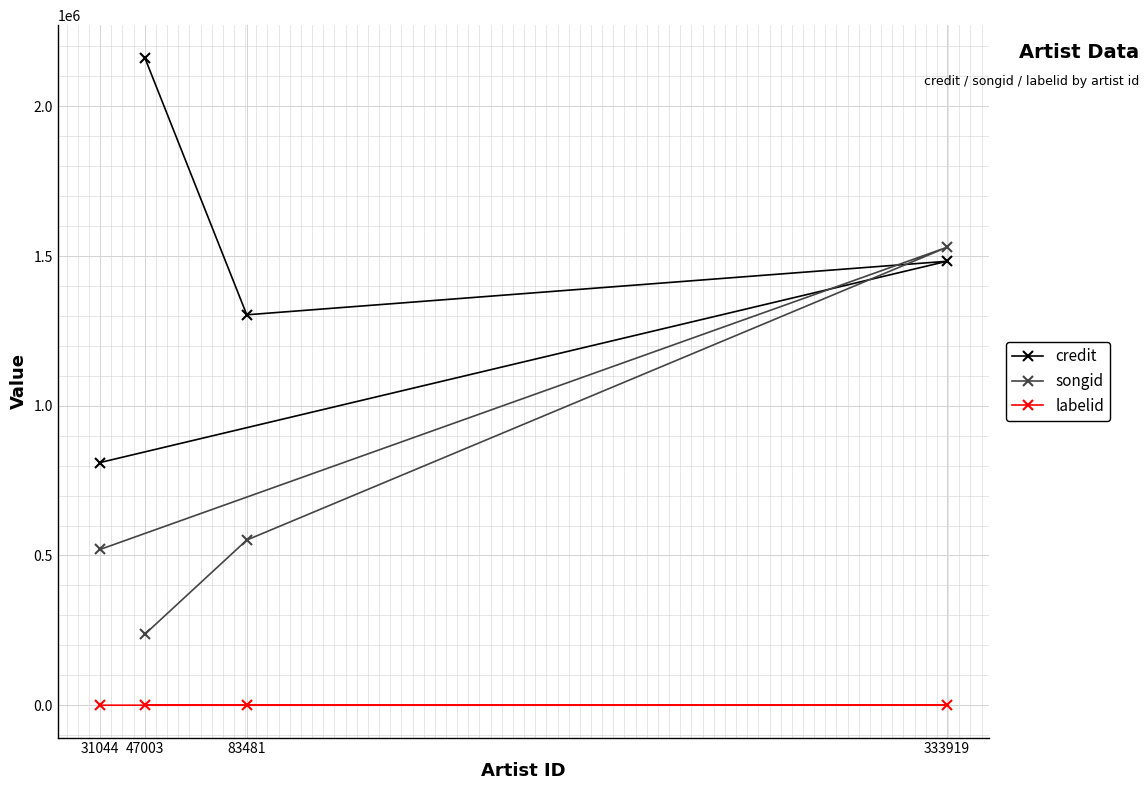

What is the average value of the credit series?

1439881